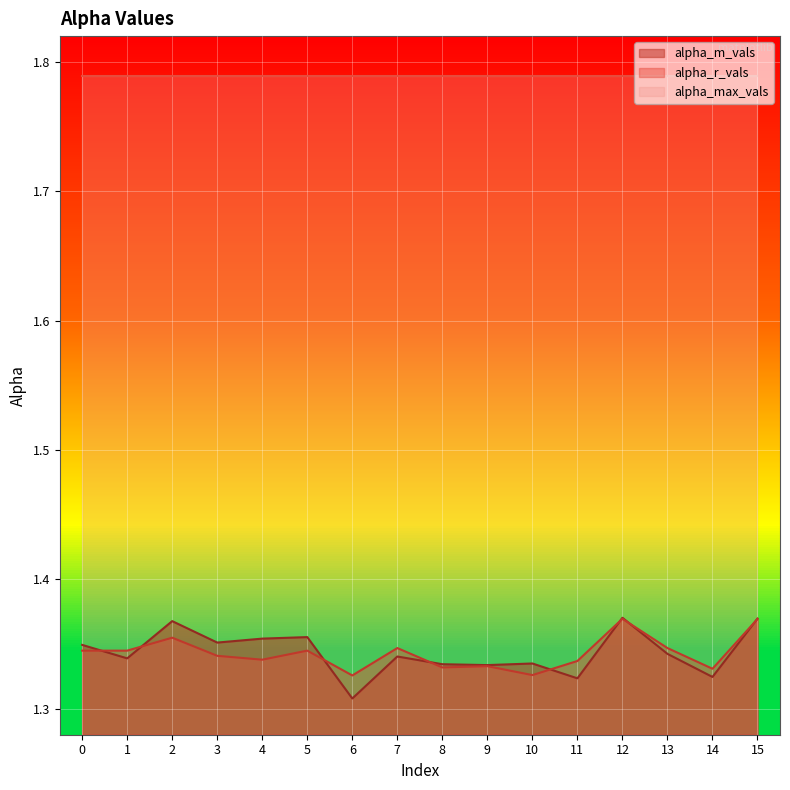

Rank the series at 7 from lowest to highest value.

alpha_m_vals, alpha_r_vals, alpha_max_vals